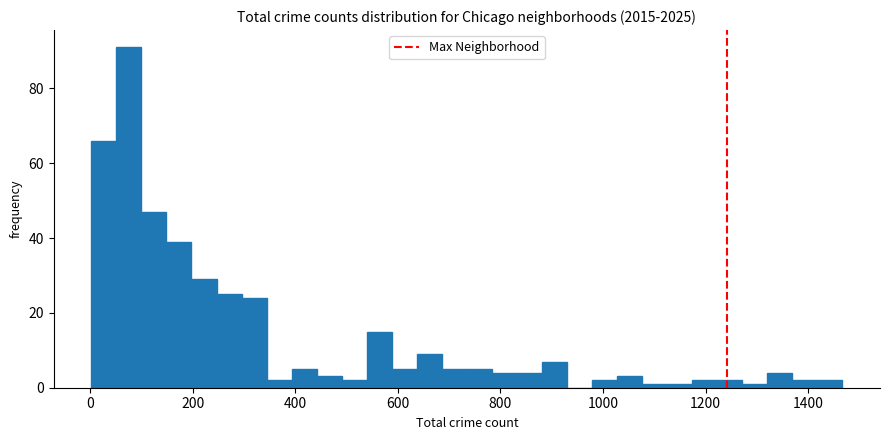

Read against the x-axis, roughly where is the centre of the tallest bar?

80